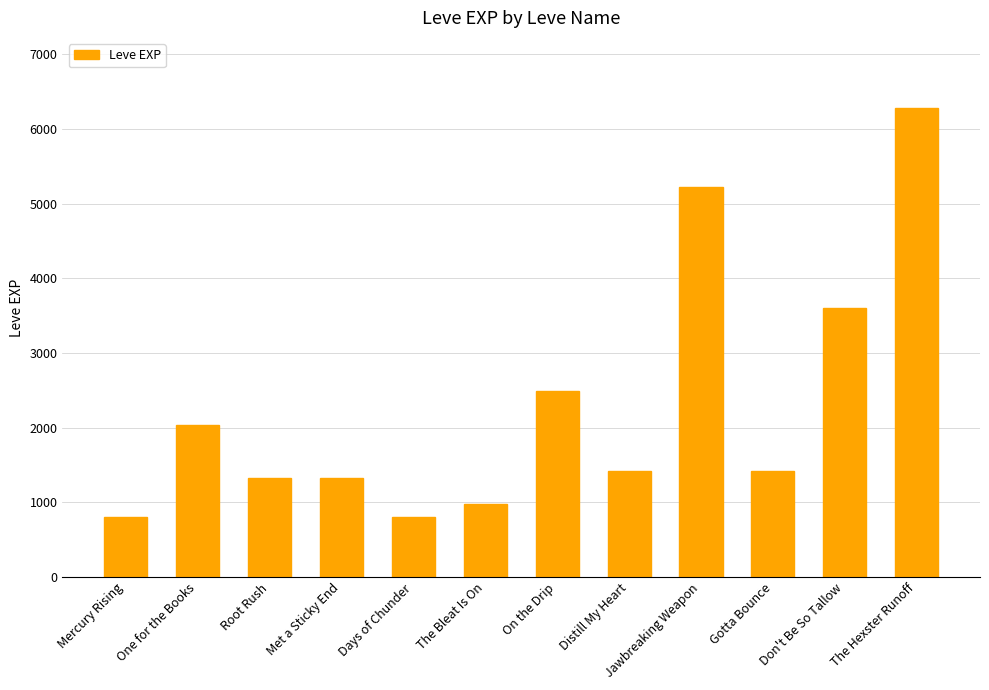

What is the change in value from Mercury Rising to The Bleat Is On?

+180